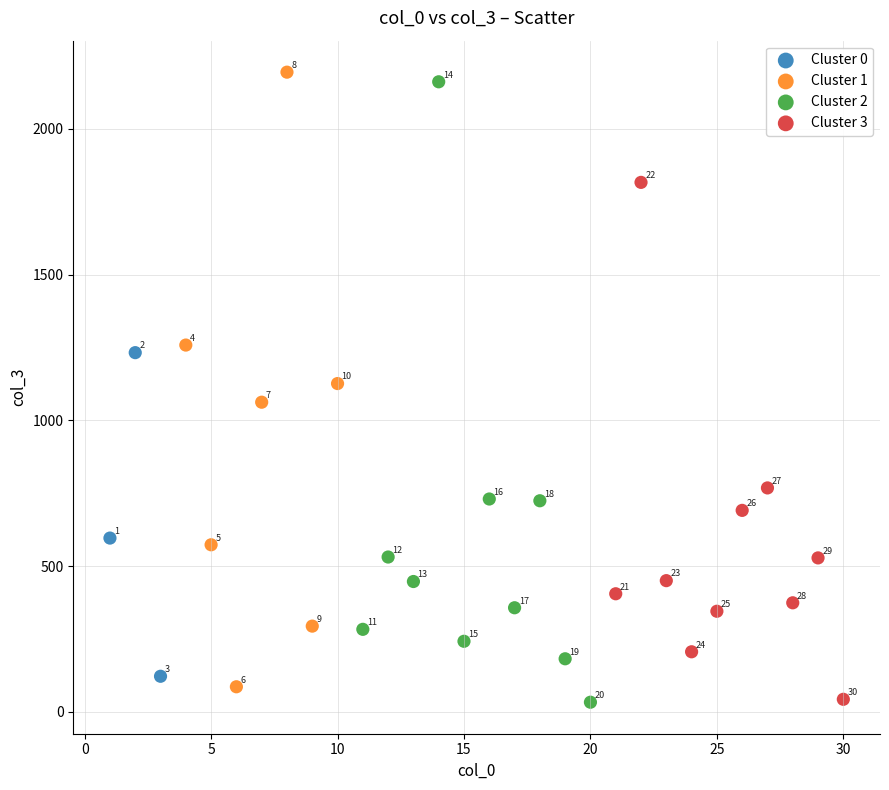

Which series reaches the maximum Y coordinate?

Cluster 1